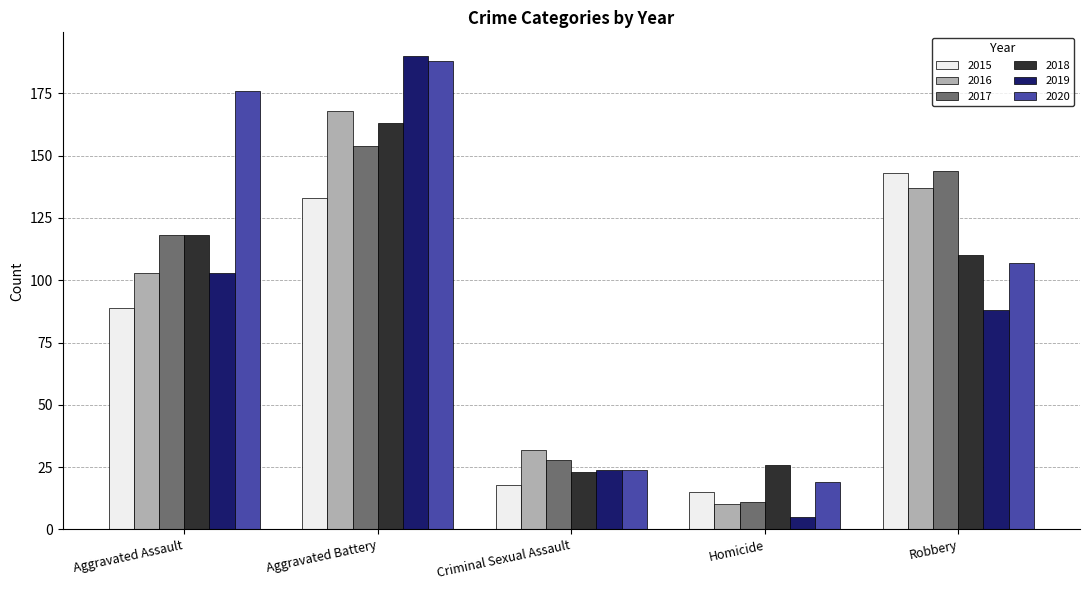

Reading right to left, transcribe all the data shown in this chart.

2015: 143	15	18	133	89
2016: 137	10	32	168	103
2017: 144	11	28	154	118
2018: 110	26	23	163	118
2019: 88	5	24	190	103
2020: 107	19	24	188	176